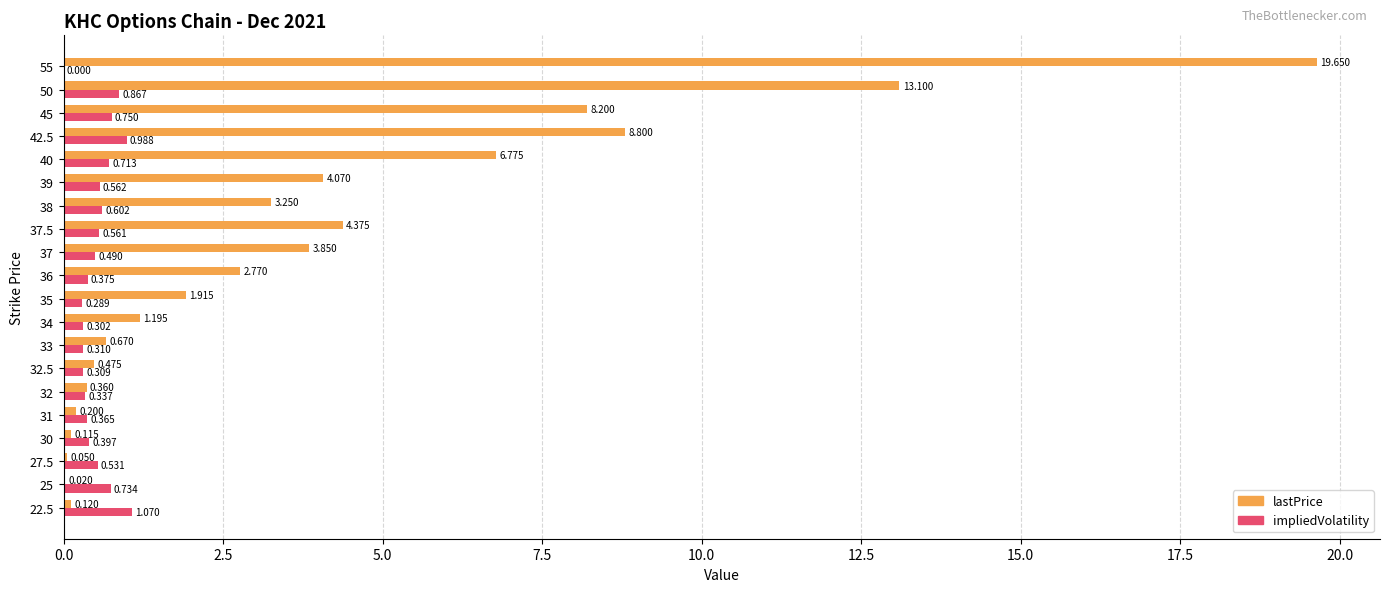

Which series has the largest total across all categories?

lastPrice